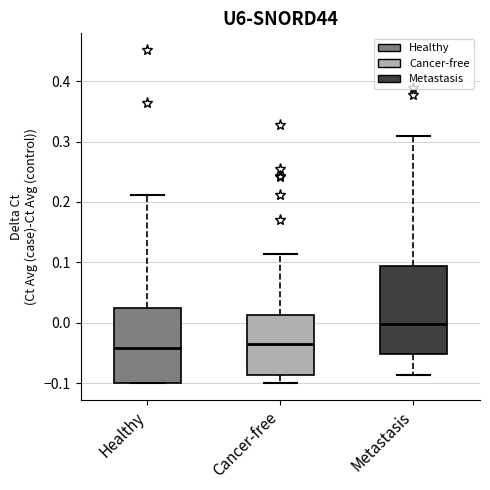

Reading left to right, transcribe this box plot: for each box, give where its median line is, the range the box spans, and where its two whiskers end, as read against the y-axis. The values are not printed on the chart, so give them approximately, as read against the axis.

Healthy: median -0.04, box -0.10 to 0.02, whiskers -0.10 to 0.21
Cancer-free: median -0.04, box -0.09 to 0.01, whiskers -0.10 to 0.11
Metastasis: median 0.00, box -0.05 to 0.09, whiskers -0.09 to 0.31